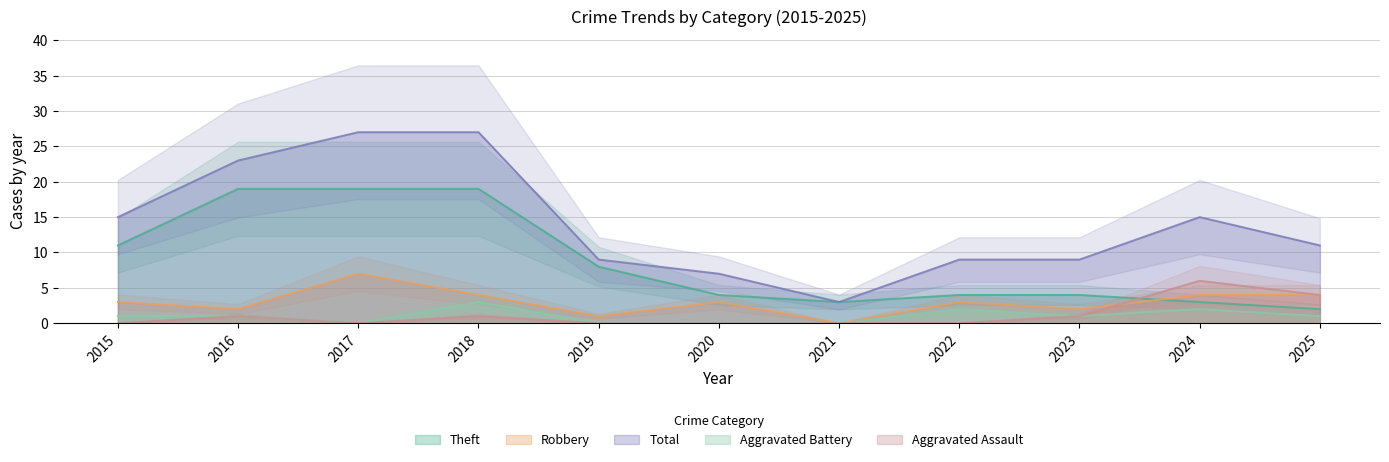

Where is Robbery nearest to the value 3?

2015